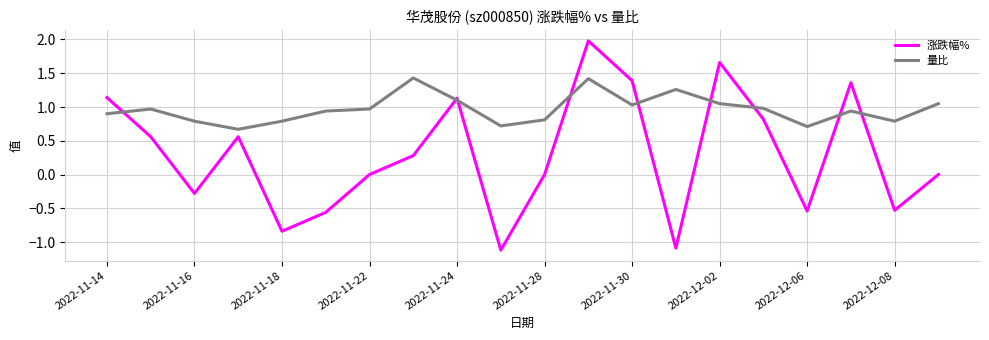

What is the lowest value of the 涨跌幅% series?

-1.1